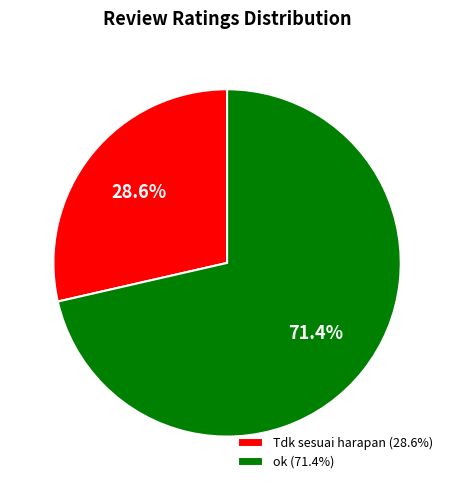

Is the sum of Tdk sesuai harapan and ok greater than half?

Yes